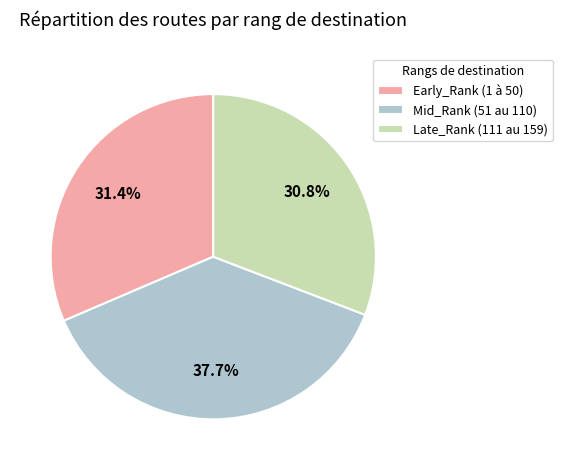

Which has a higher value, Mid_Rank (51 au 110) or Early_Rank (1 à 50)?

Mid_Rank (51 au 110)